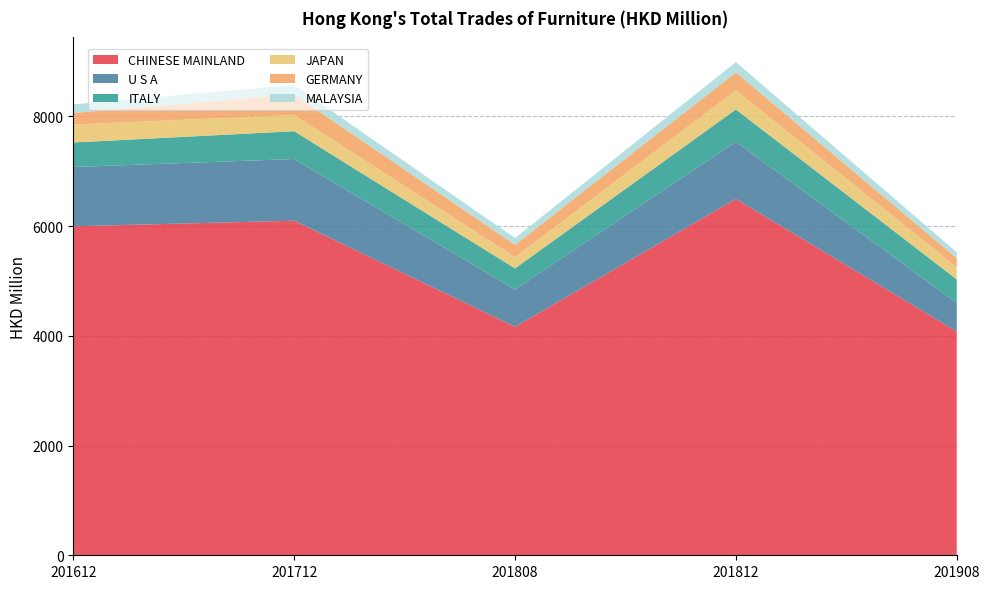

Reading left to right, what are all the values shown in this chart?

CHINESE MAINLAND: 5996.5	6098.8	4164.8	6495.8	4078.0
U S A: 1080.5	1124.4	681.0	1041.8	521.2
ITALY: 447.5	506.6	383.2	588.7	429.8
JAPAN: 325.6	296.7	206.4	350.1	223.2
GERMANY: 212.7	374.0	224.6	326.1	162.8
MALAYSIA: 155.6	172.2	121.6	187.8	108.0